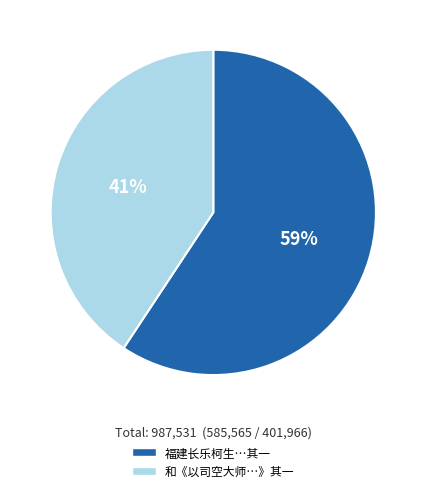

To the nearest percent, what is the average slice percentage?

50%